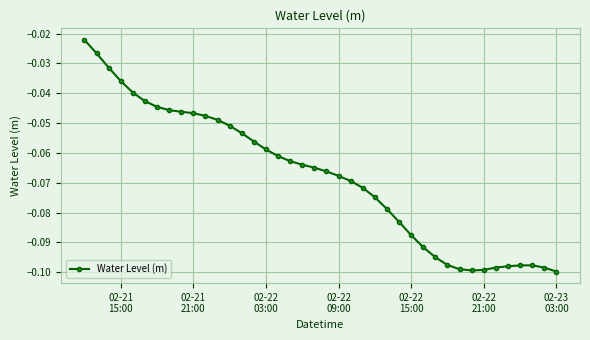

How many lines are shown in the chart?

1